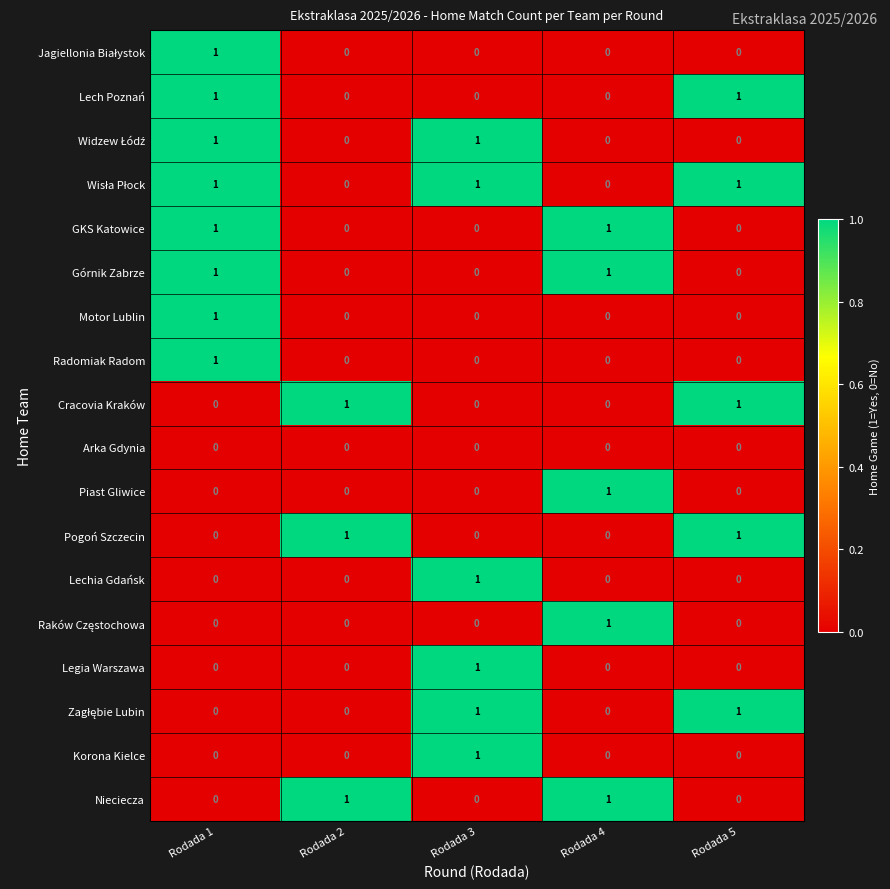

True or false: Legia Warszawa has a value of 0 at Rodada 4.

True